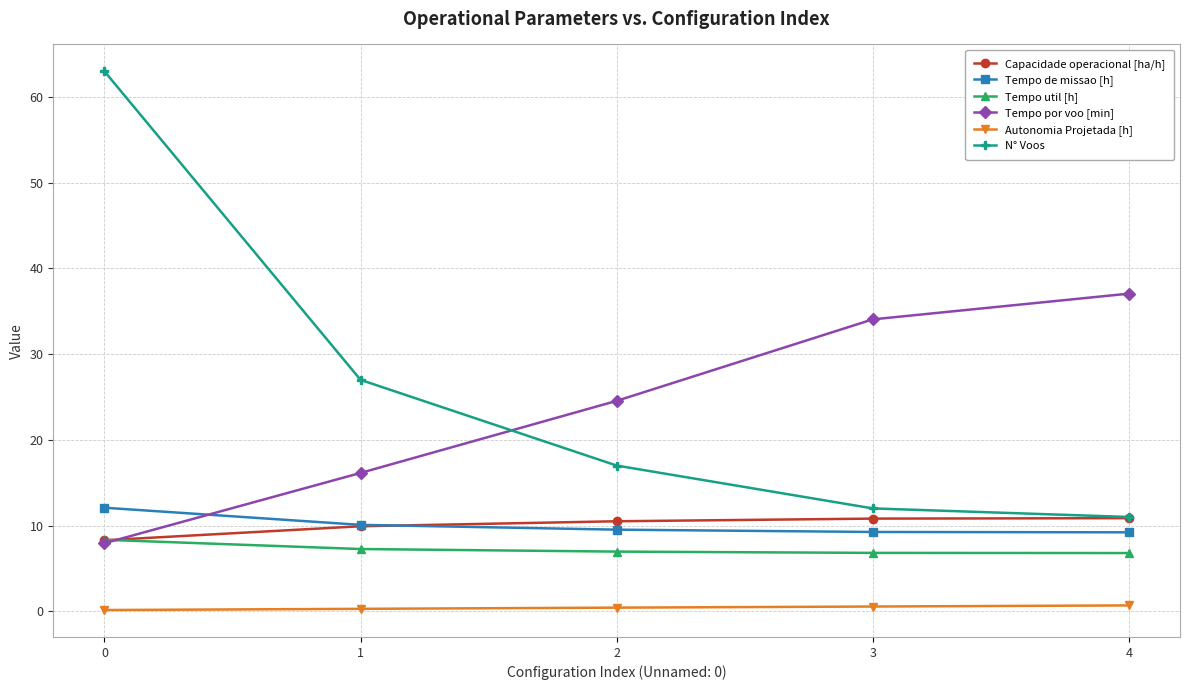

The Tempo de missao [h] series shows 3.0 at 4. True or false?

False